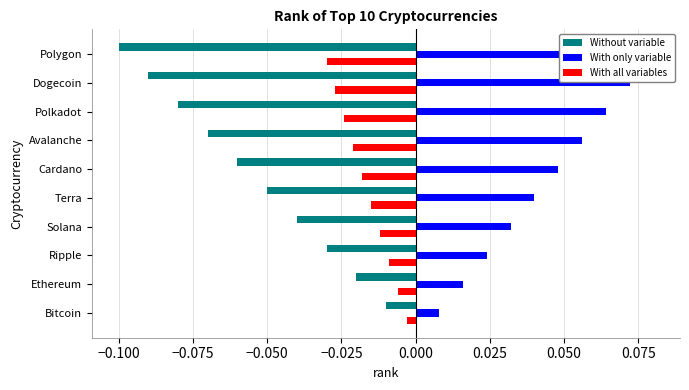

The value of With only variable at Avalanche is 0.0. True or false?

False